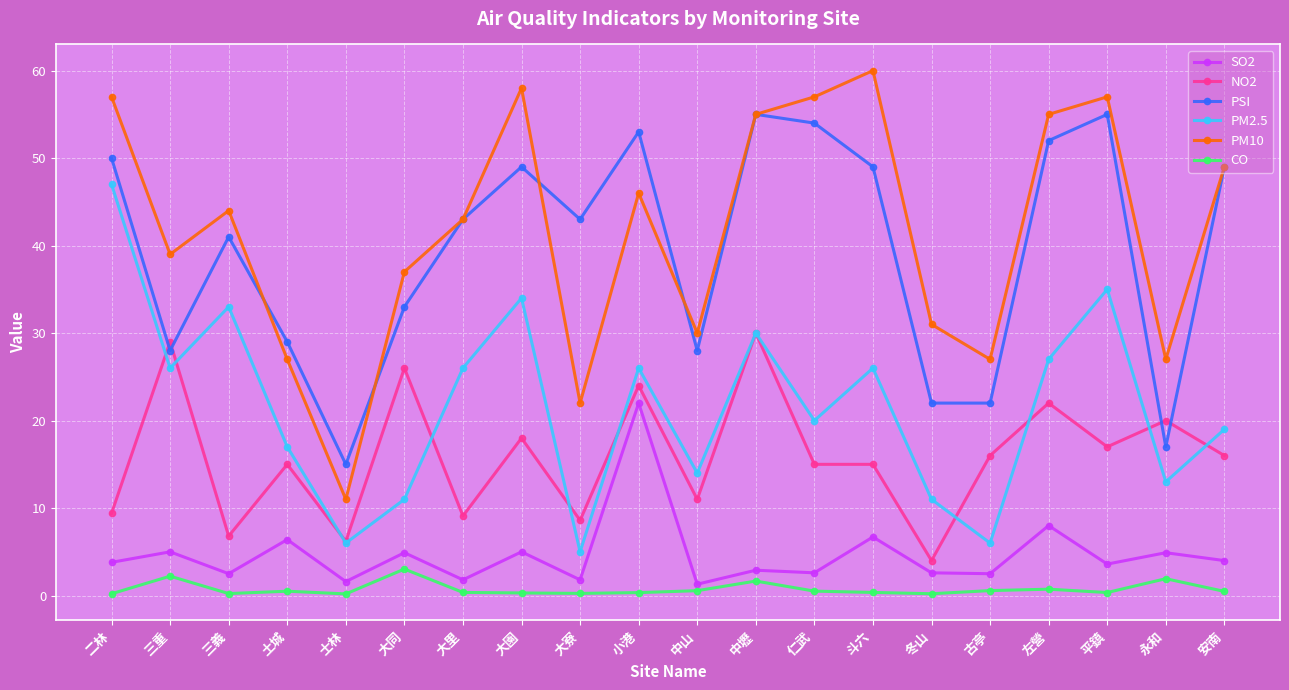

True or false: PM2.5 and PSI cross at least once.

False